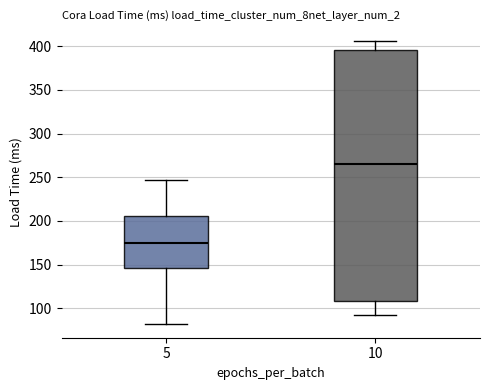

Where does the median line of the box at x = 5 sit on the y-axis? The values are not printed on the chart, so give them approximately, as read against the axis.

175